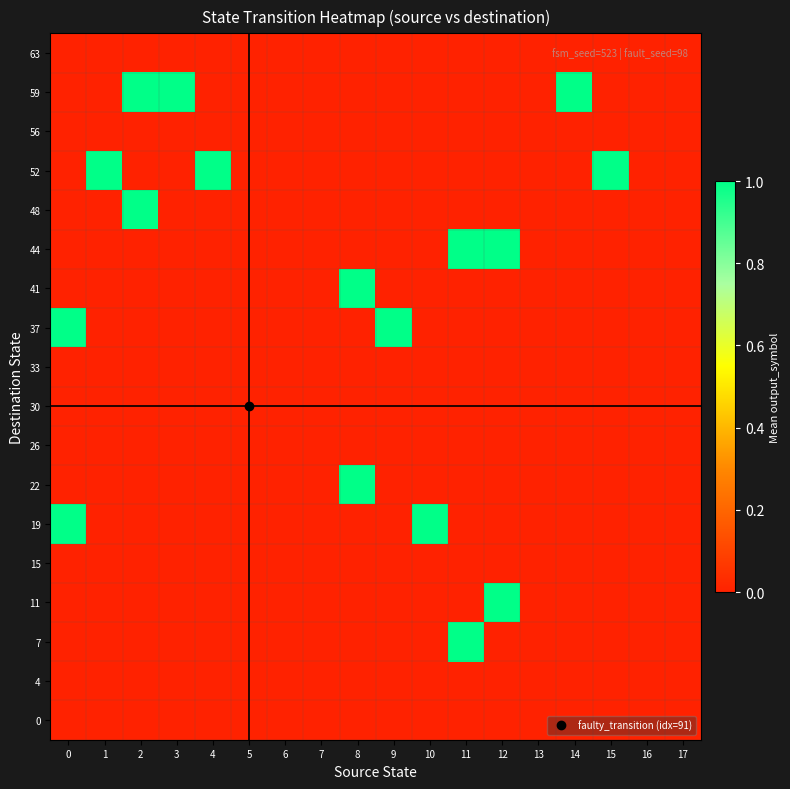

Reading left to right, extract all data points from this chart.

0: 0=0	1=0	2=0	3=0	4=0	5=0	6=0	7=0	8=0	9=0	10=0	11=0	12=0	13=0	14=0	15=0	16=0	17=0
4: 0=0	1=0	2=0	3=0	4=0	5=0	6=0	7=0	8=0	9=0	10=0	11=0	12=0	13=0	14=0	15=0	16=0	17=0
7: 0=0	1=0	2=0	3=0	4=0	5=0	6=0	7=0	8=0	9=0	10=0	11=1	12=0	13=0	14=0	15=0	16=0	17=0
11: 0=0	1=0	2=0	3=0	4=0	5=0	6=0	7=0	8=0	9=0	10=0	11=0	12=1	13=0	14=0	15=0	16=0	17=0
15: 0=0	1=0	2=0	3=0	4=0	5=0	6=0	7=0	8=0	9=0	10=0	11=0	12=0	13=0	14=0	15=0	16=0	17=0
19: 0=1	1=0	2=0	3=0	4=0	5=0	6=0	7=0	8=0	9=0	10=1	11=0	12=0	13=0	14=0	15=0	16=0	17=0
22: 0=0	1=0	2=0	3=0	4=0	5=0	6=0	7=0	8=1	9=0	10=0	11=0	12=0	13=0	14=0	15=0	16=0	17=0
26: 0=0	1=0	2=0	3=0	4=0	5=0	6=0	7=0	8=0	9=0	10=0	11=0	12=0	13=0	14=0	15=0	16=0	17=0
30: 0=0	1=0	2=0	3=0	4=0	5=0	6=0	7=0	8=0	9=0	10=0	11=0	12=0	13=0	14=0	15=0	16=0	17=0
33: 0=0	1=0	2=0	3=0	4=0	5=0	6=0	7=0	8=0	9=0	10=0	11=0	12=0	13=0	14=0	15=0	16=0	17=0
37: 0=1	1=0	2=0	3=0	4=0	5=0	6=0	7=0	8=0	9=1	10=0	11=0	12=0	13=0	14=0	15=0	16=0	17=0
41: 0=0	1=0	2=0	3=0	4=0	5=0	6=0	7=0	8=1	9=0	10=0	11=0	12=0	13=0	14=0	15=0	16=0	17=0
44: 0=0	1=0	2=0	3=0	4=0	5=0	6=0	7=0	8=0	9=0	10=0	11=1	12=1	13=0	14=0	15=0	16=0	17=0
48: 0=0	1=0	2=1	3=0	4=0	5=0	6=0	7=0	8=0	9=0	10=0	11=0	12=0	13=0	14=0	15=0	16=0	17=0
52: 0=0	1=1	2=0	3=0	4=1	5=0	6=0	7=0	8=0	9=0	10=0	11=0	12=0	13=0	14=0	15=1	16=0	17=0
56: 0=0	1=0	2=0	3=0	4=0	5=0	6=0	7=0	8=0	9=0	10=0	11=0	12=0	13=0	14=0	15=0	16=0	17=0
59: 0=0	1=0	2=1	3=1	4=0	5=0	6=0	7=0	8=0	9=0	10=0	11=0	12=0	13=0	14=1	15=0	16=0	17=0
63: 0=0	1=0	2=0	3=0	4=0	5=0	6=0	7=0	8=0	9=0	10=0	11=0	12=0	13=0	14=0	15=0	16=0	17=0